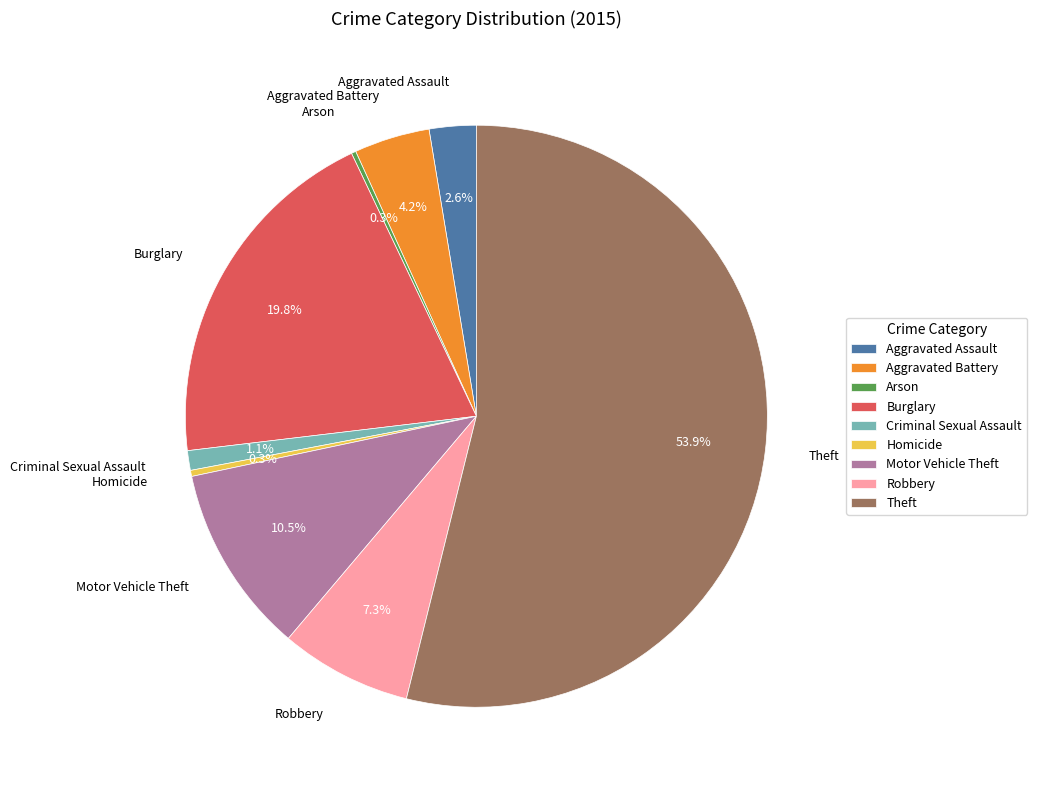

Which slice is the largest?

Theft